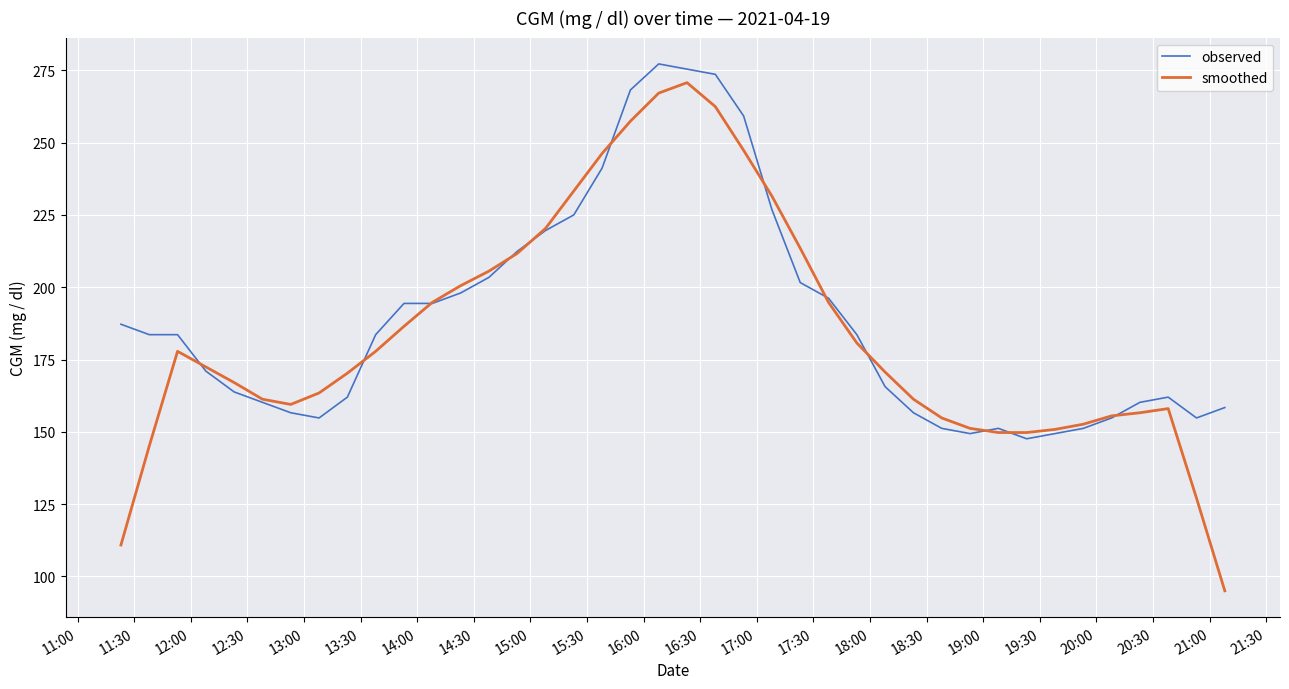

Which series has the widest spread of values?

smoothed